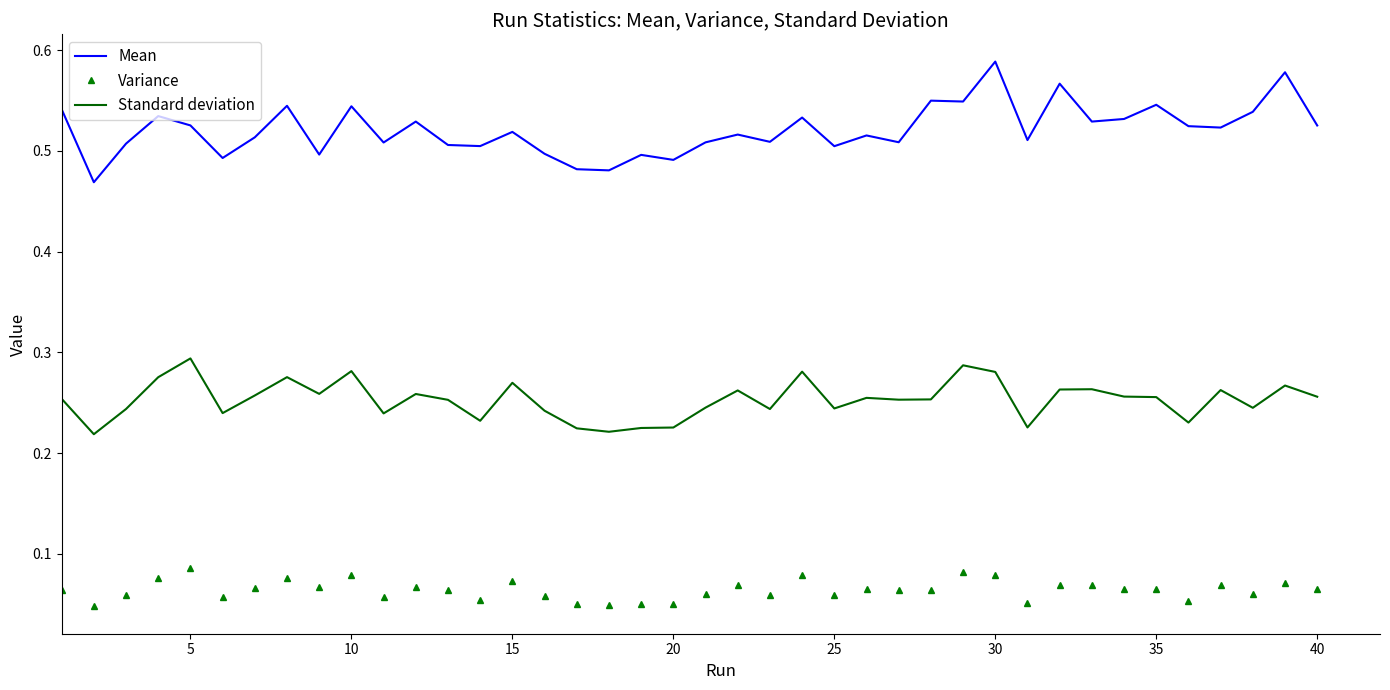

Which series has the widest spread of values?

Mean